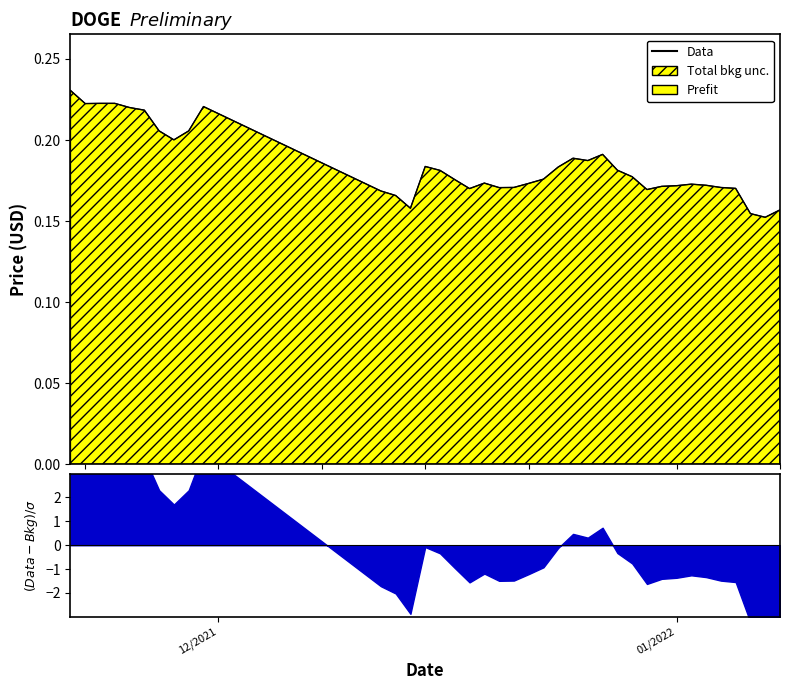

How many interior local peaks (higher than both neighbors) does the data have?

7